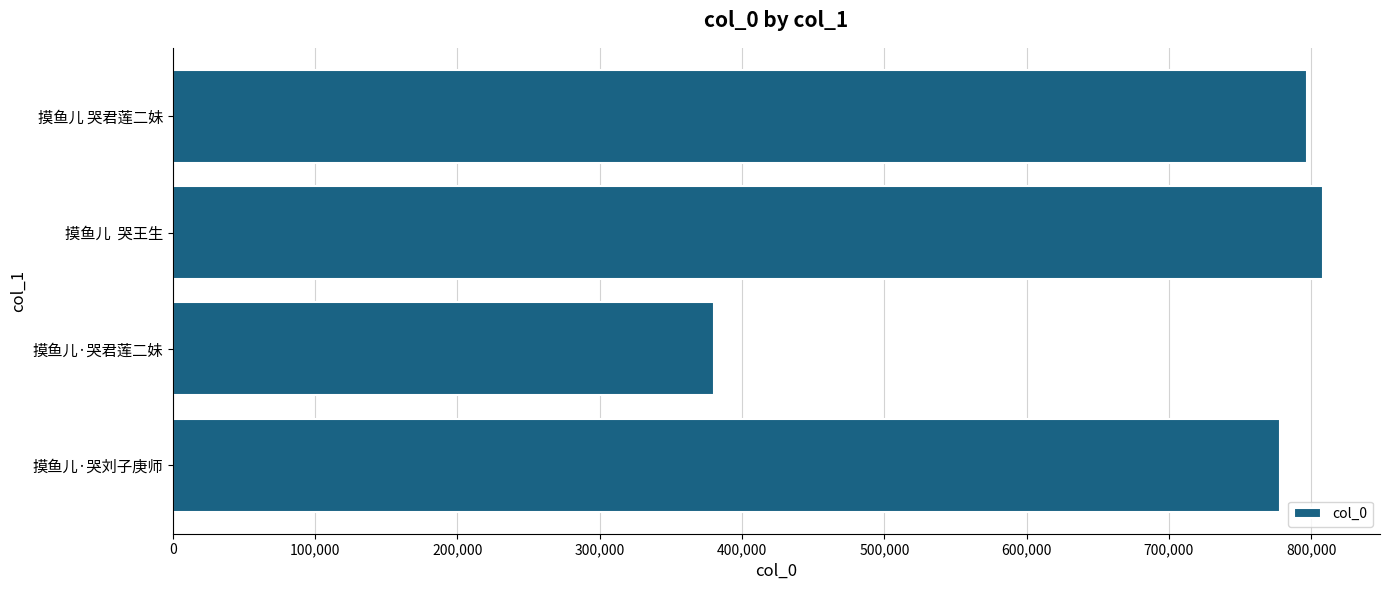

What is the difference between the maximum and minimum values?

427686